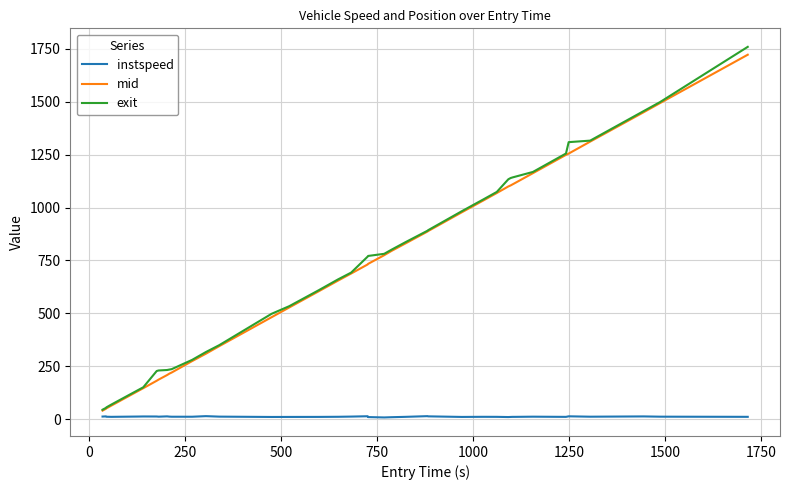

Which series has the largest range (max minus min)?

exit